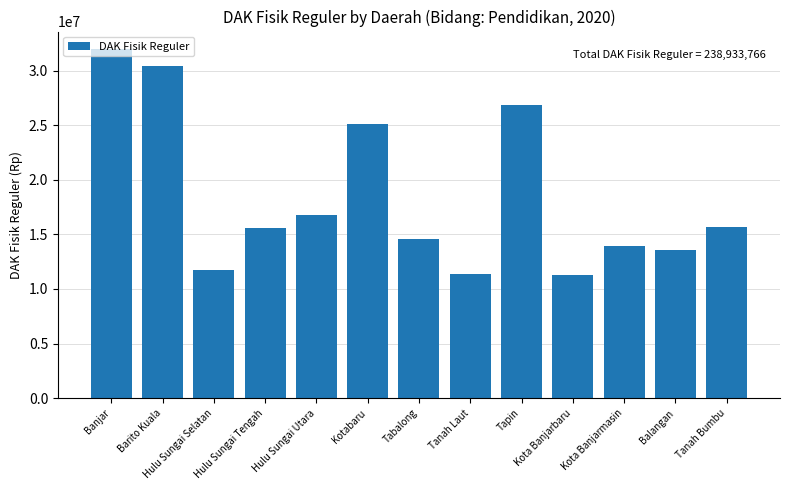

How many series are shown in this chart?

1